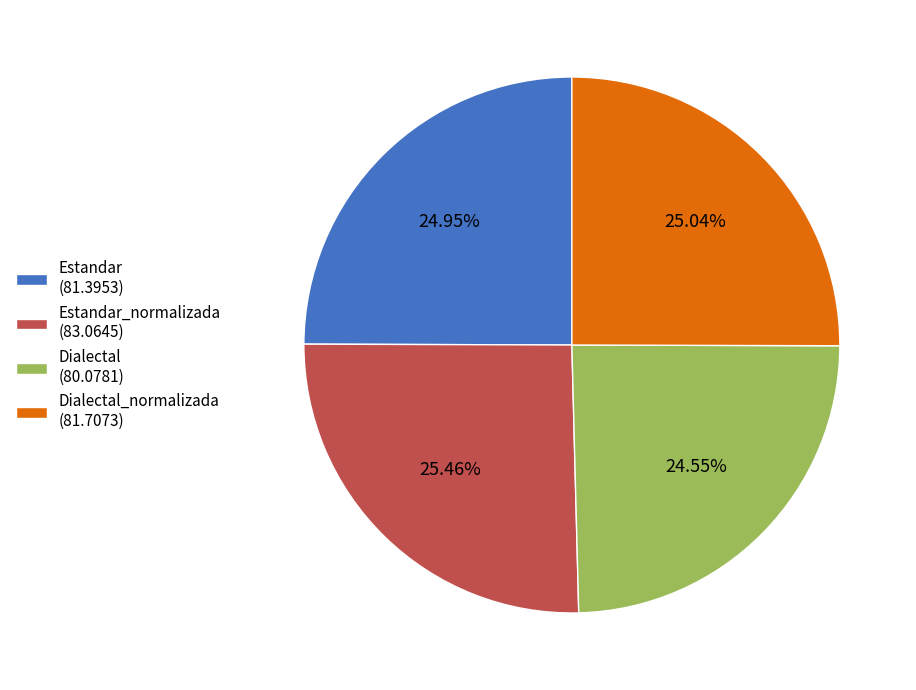

Do Estandar (81.3953) and Dialectal (80.0781) together represent more than half of the pie?

No